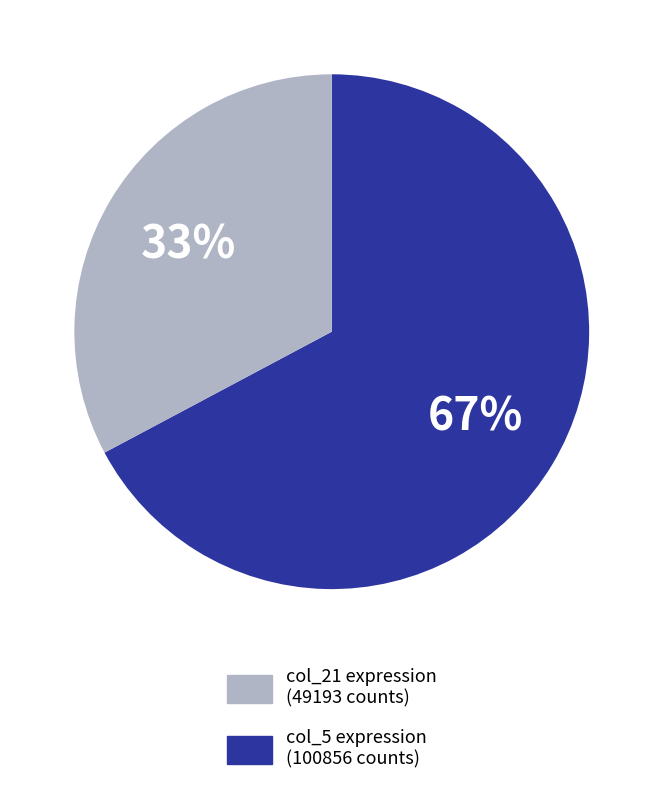

Does any single category account for the majority?

Yes